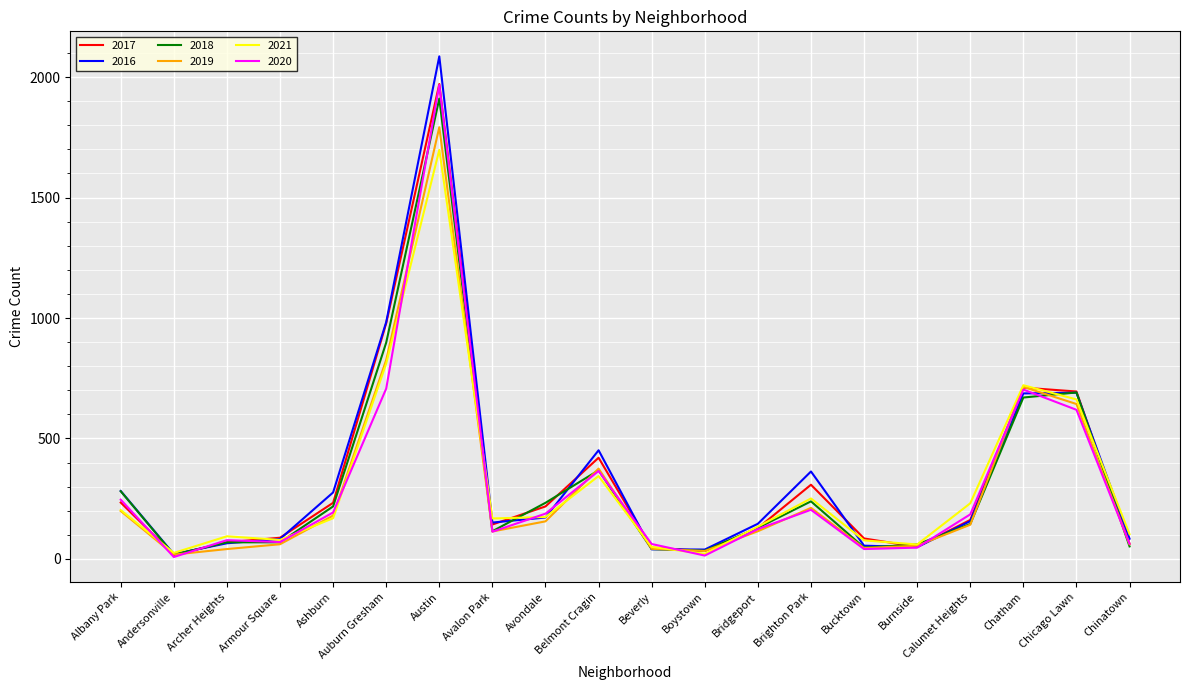

Is the value of 2021 at Chatham greater than the value of 2016 at Brighton Park?

Yes